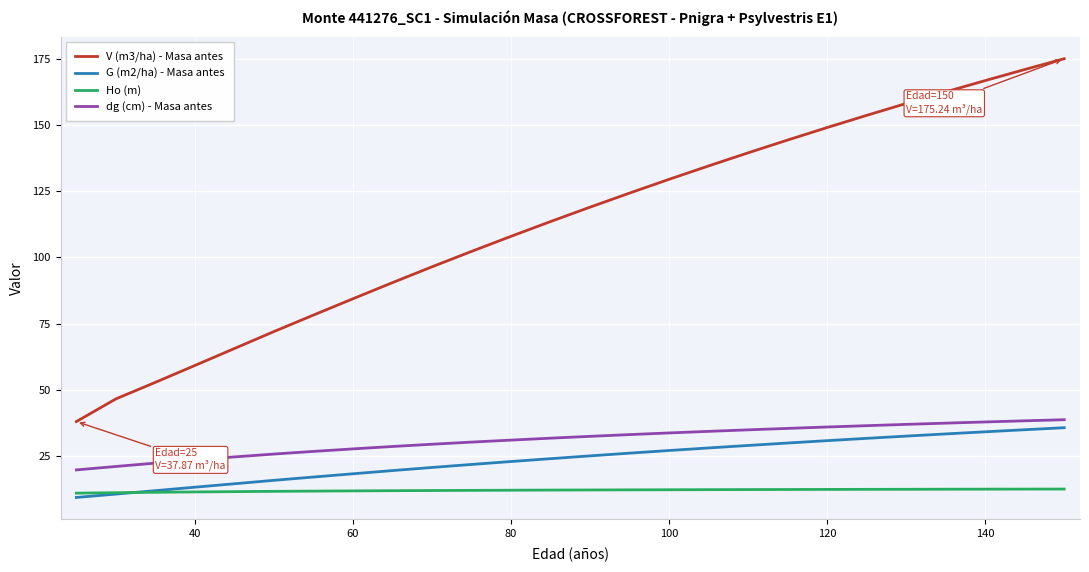

True or false: V (m3/ha) - Masa antes and dg (cm) - Masa antes cross at least once.

False